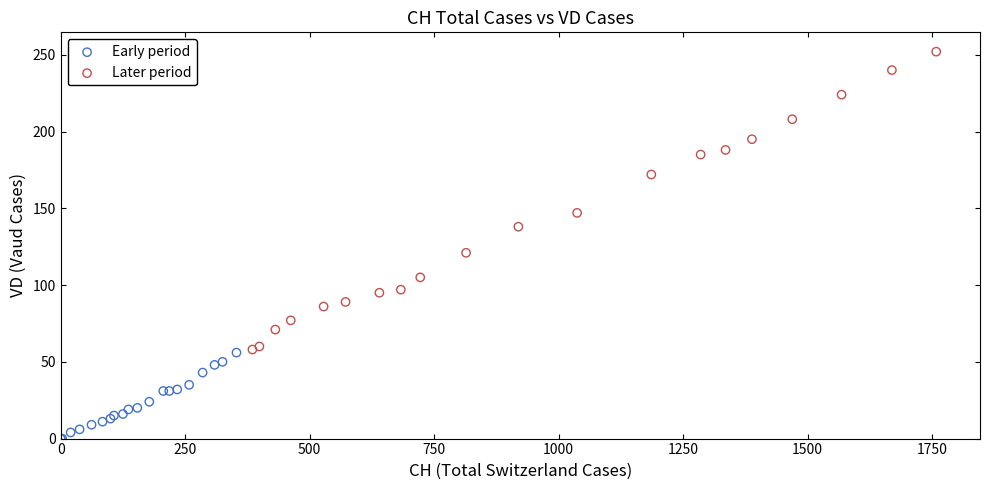

Which series contains the highest Y value?

Later period